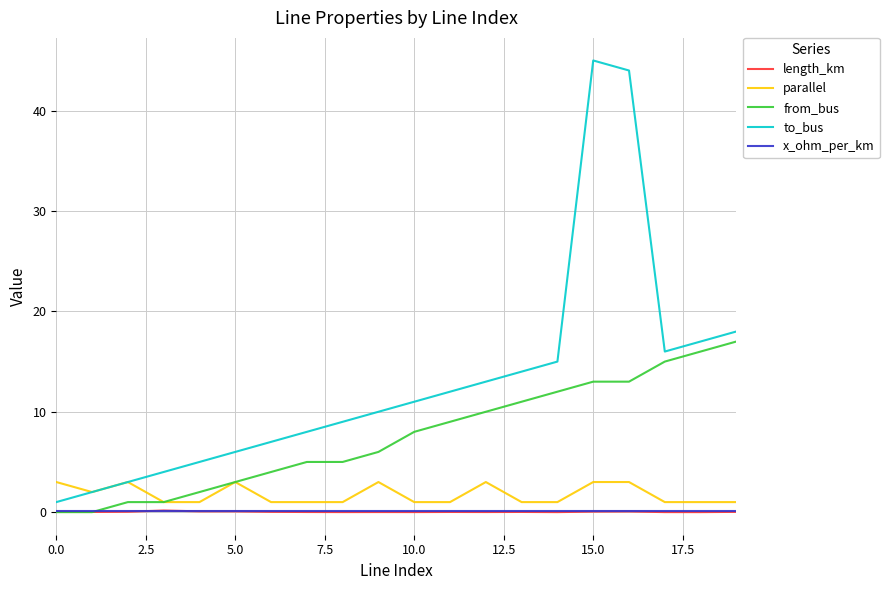

Is this an area chart (filled region under the line)?

No